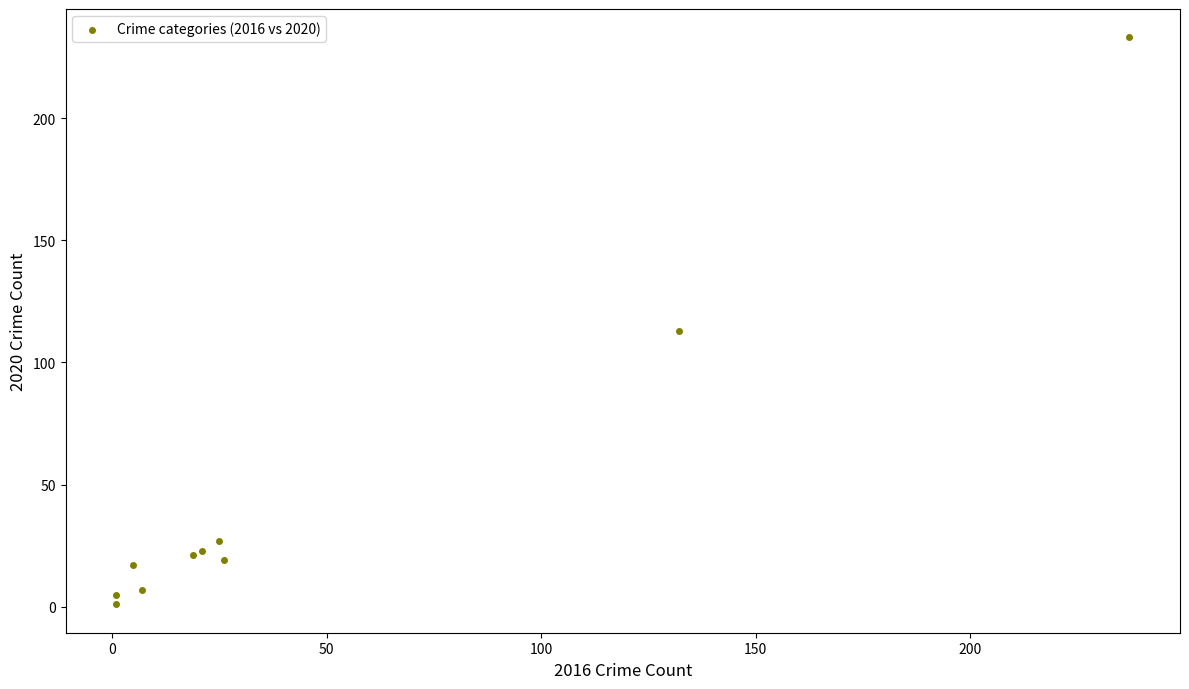

What Y value in the scatter plot is closest to 117?

113